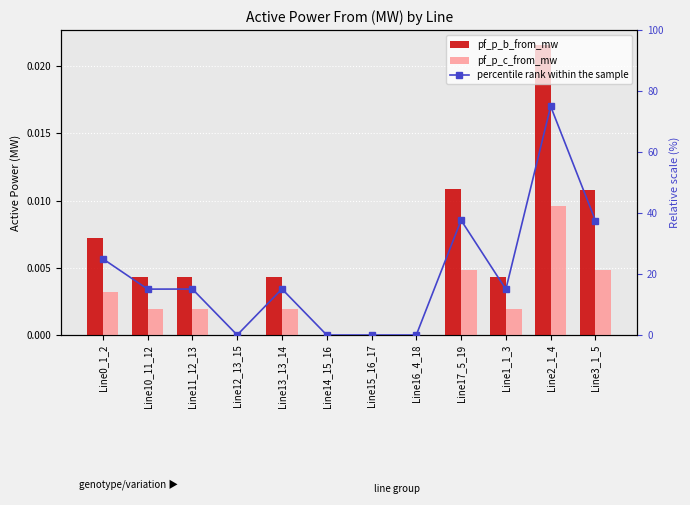

How many groups of bars are there?

12